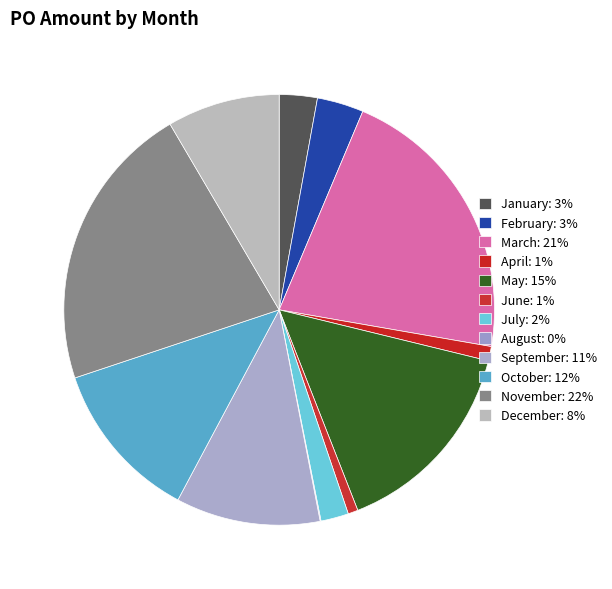

To the nearest percent, what is the average slice percentage?

8%